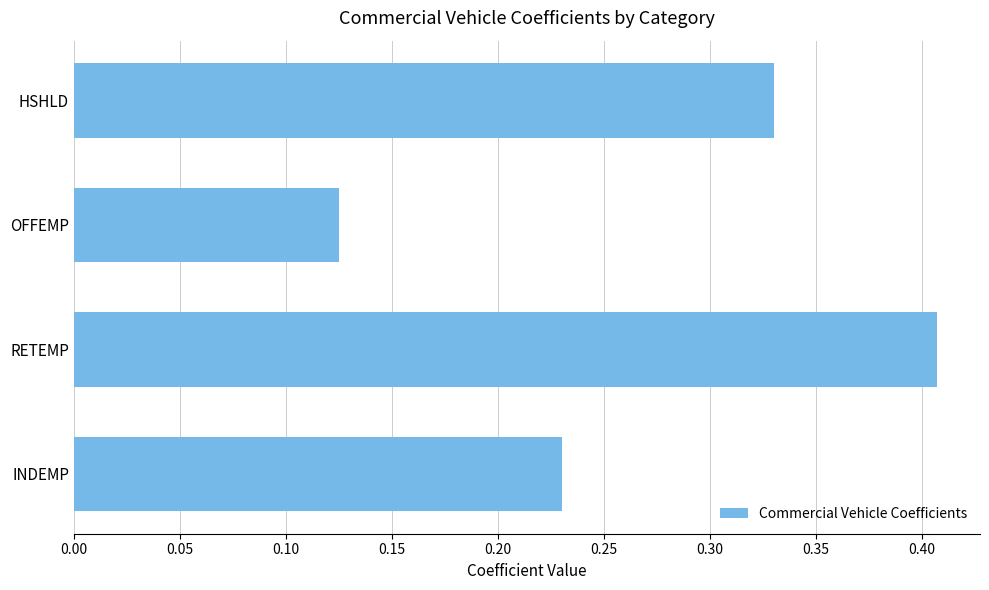

Where is the data nearest to the value 0?

OFFEMP